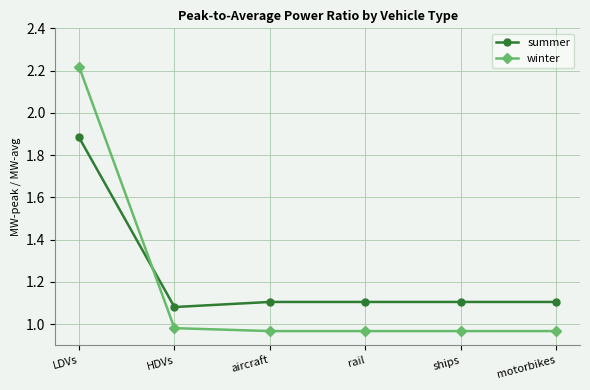

Between LDVs and rail, which series saw the biggest shift?

winter